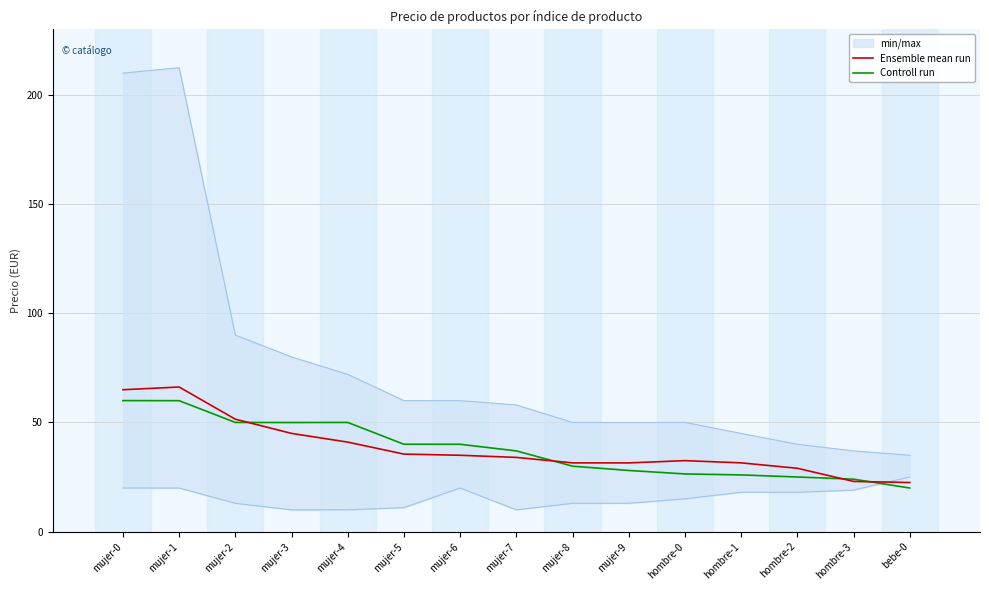

Where is the first local minimum for Controll run?

mujer-3